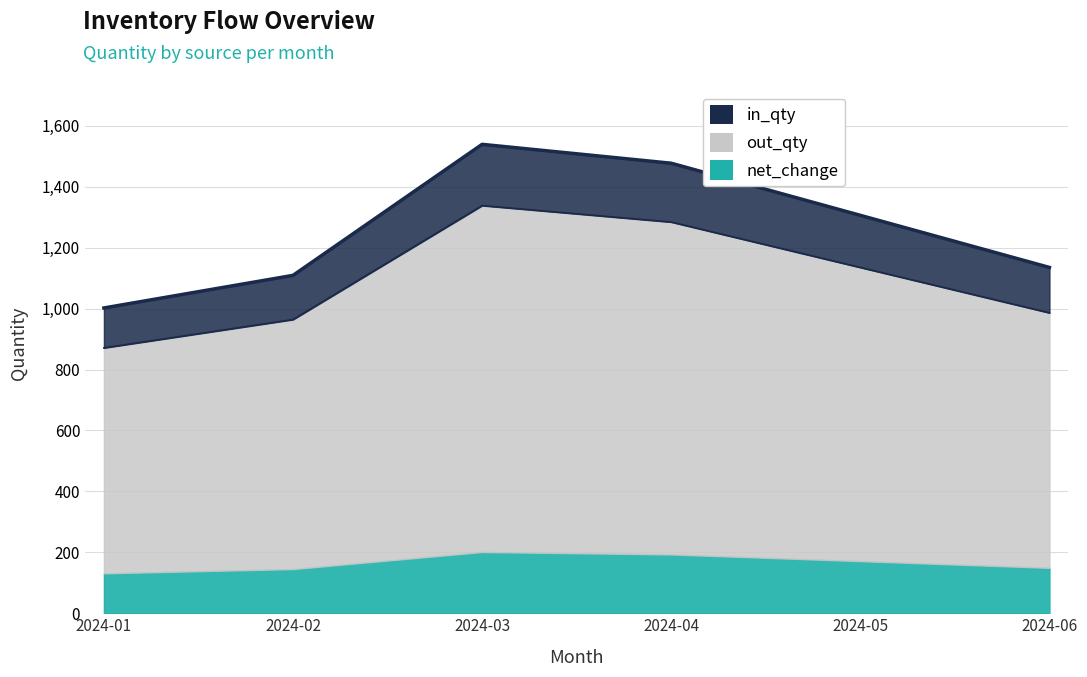

What is the maximum value for out_qty?

1338